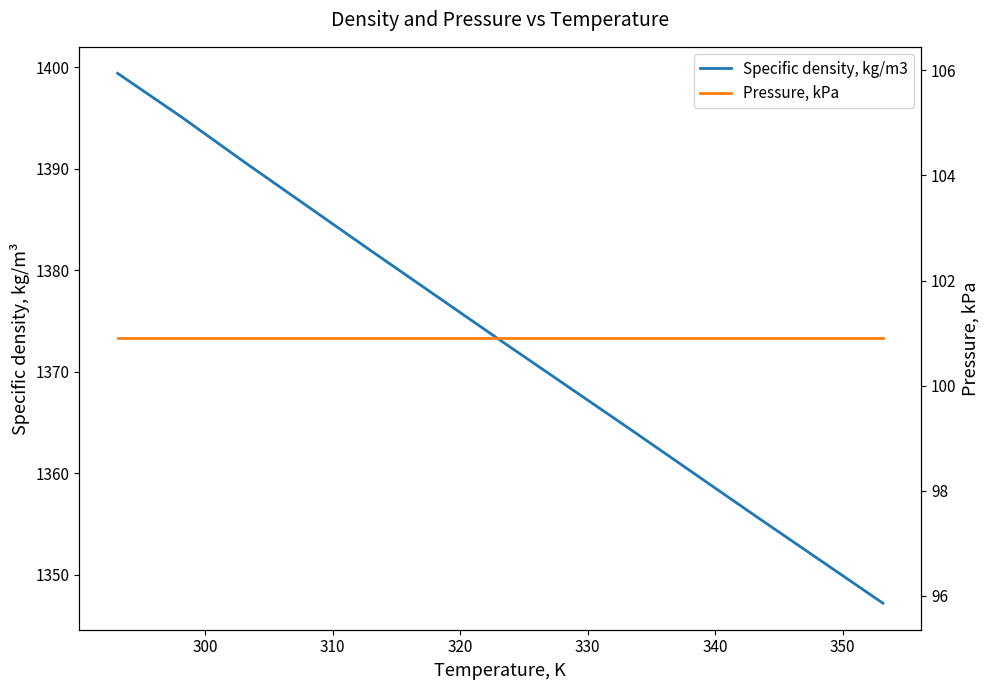

The value of Specific density, kg/m3 at 340 is 2142.6. True or false?

False